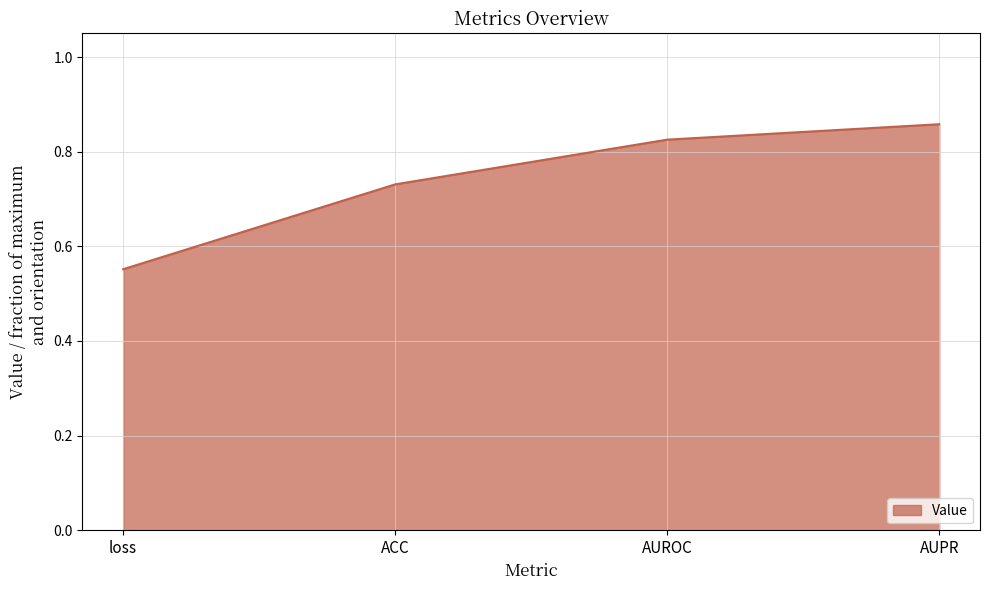

True or false: the data has more than 1 interior local peaks.

False